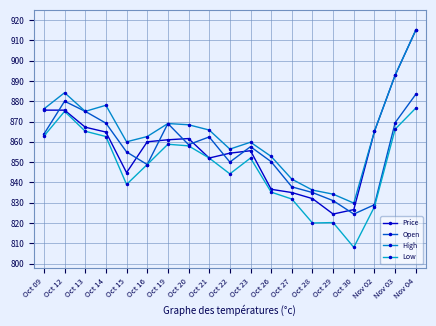

How many lines are shown in the chart?

4